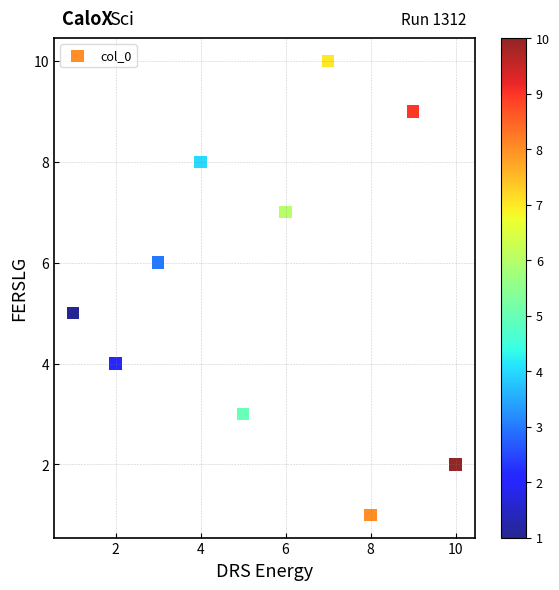

What is the range of Y values (max minus min)?

9